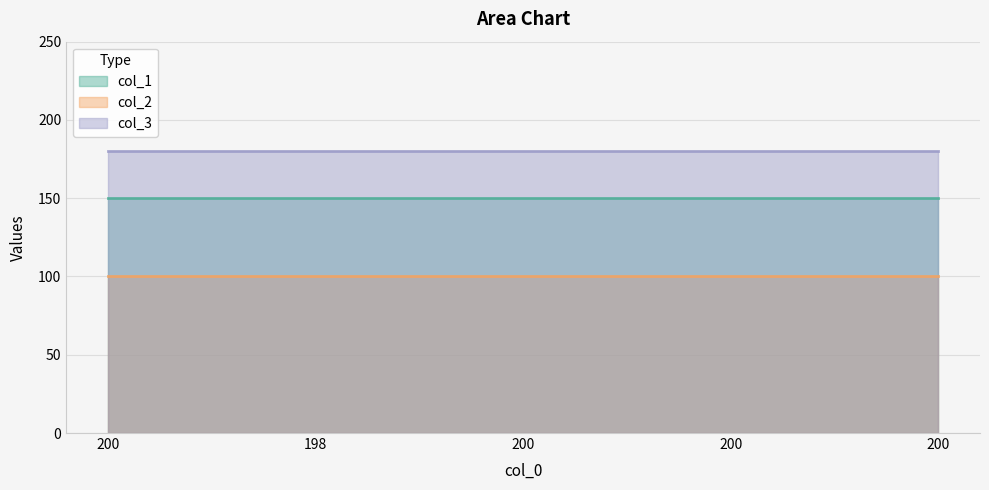

Does the chart display data point markers on the line(s)?

No